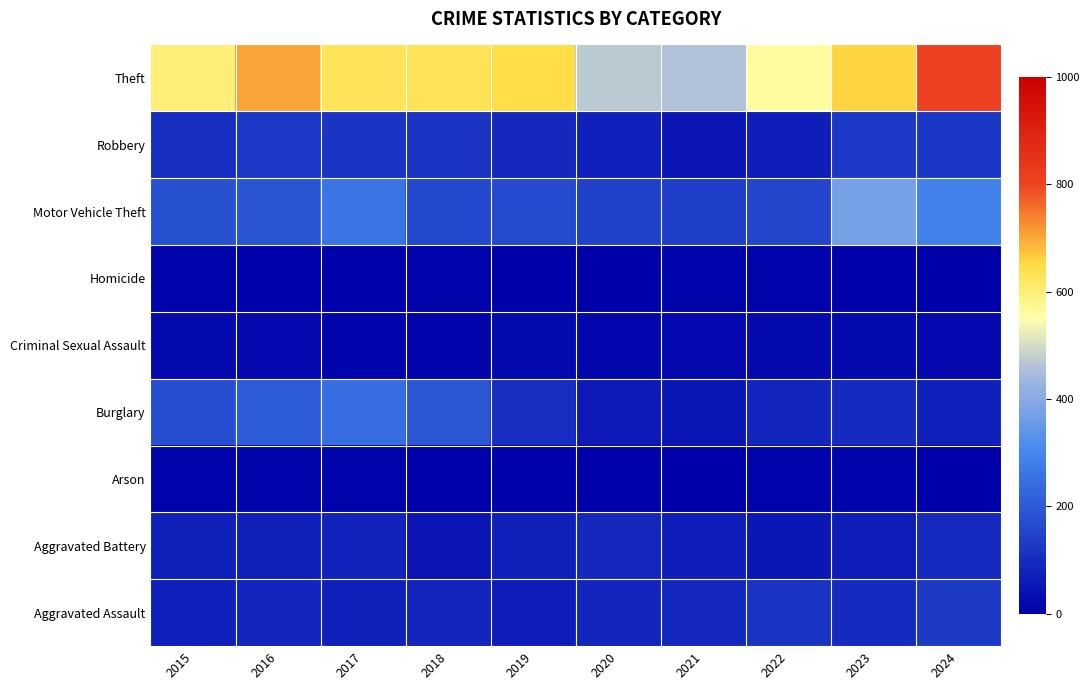

How many categories are shown in the chart?

10